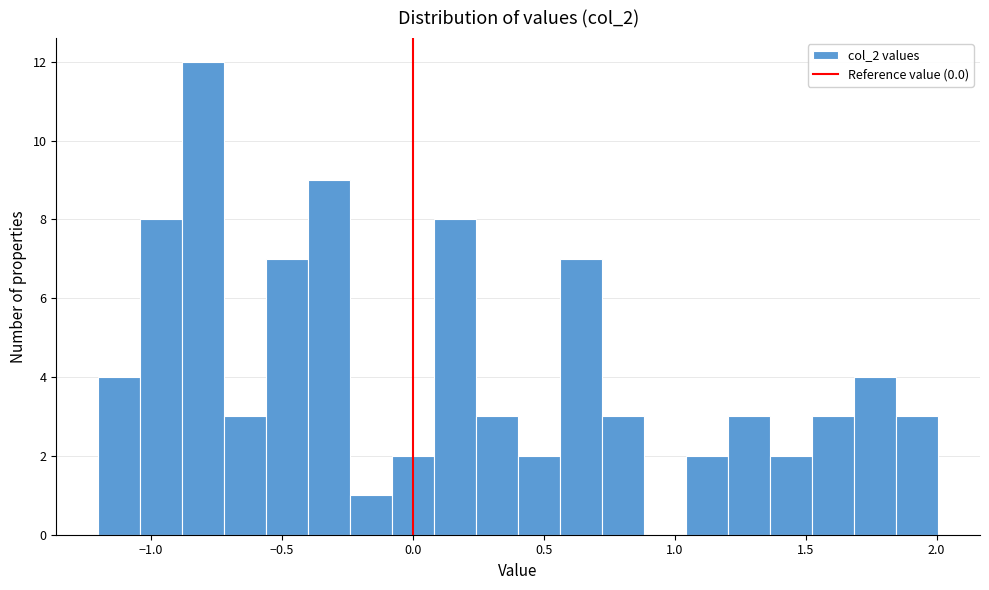

Around what value on the x-axis is the tallest bar? Give the approximate position of its centre, as read against the axis.

-0.80